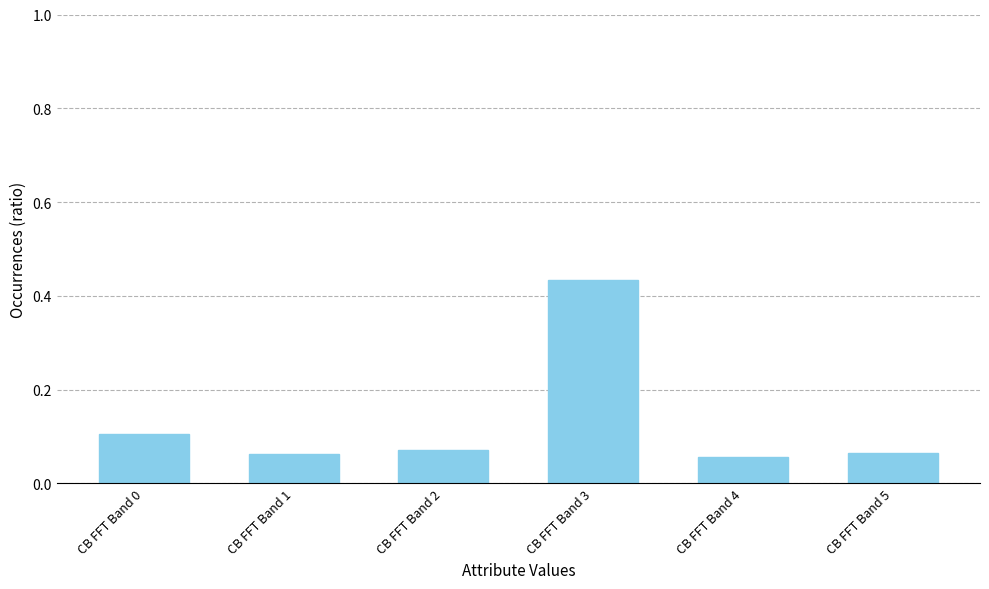

Count the values in the range 0 to 1.

6